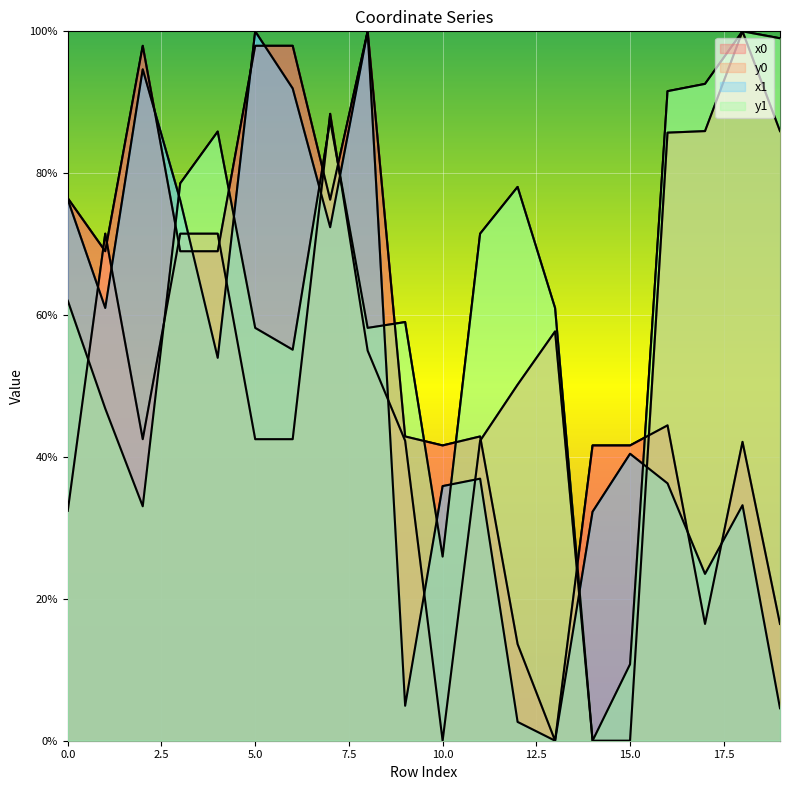

True or false: y1 has a value of 107.1 at 12.

False